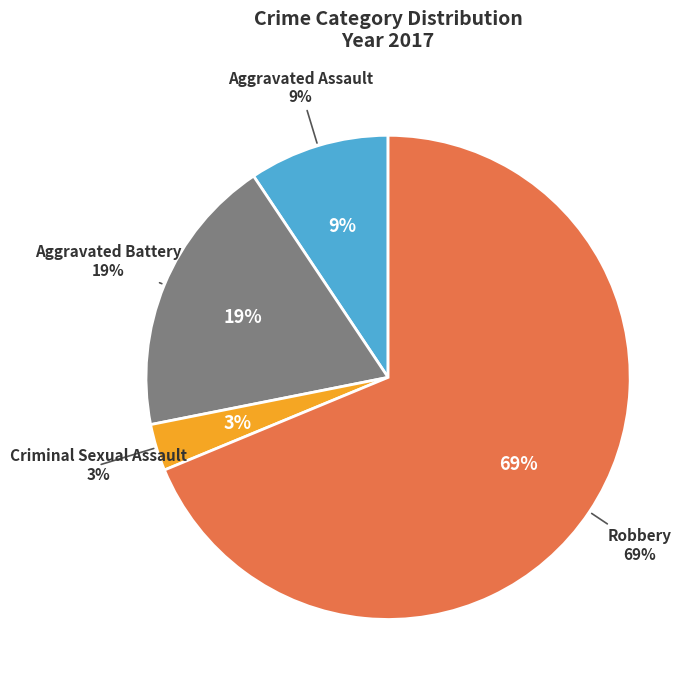

Rank the categories by value from lowest to highest.

Criminal Sexual Assault, Aggravated Assault, Aggravated Battery, Robbery